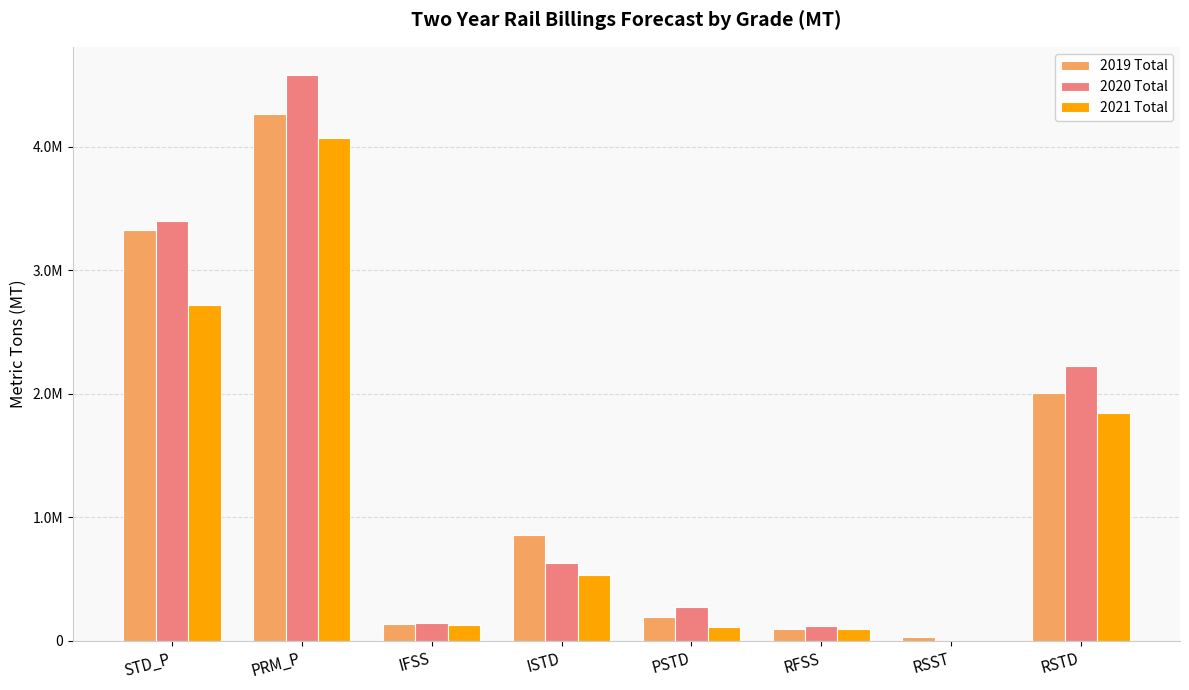

Does the chart contain stacked bars?

No